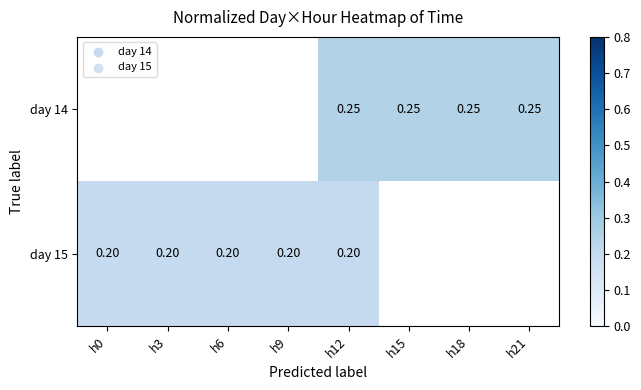

Is the value of day 14 at h12 greater than the value of day 15 at h12?

Yes